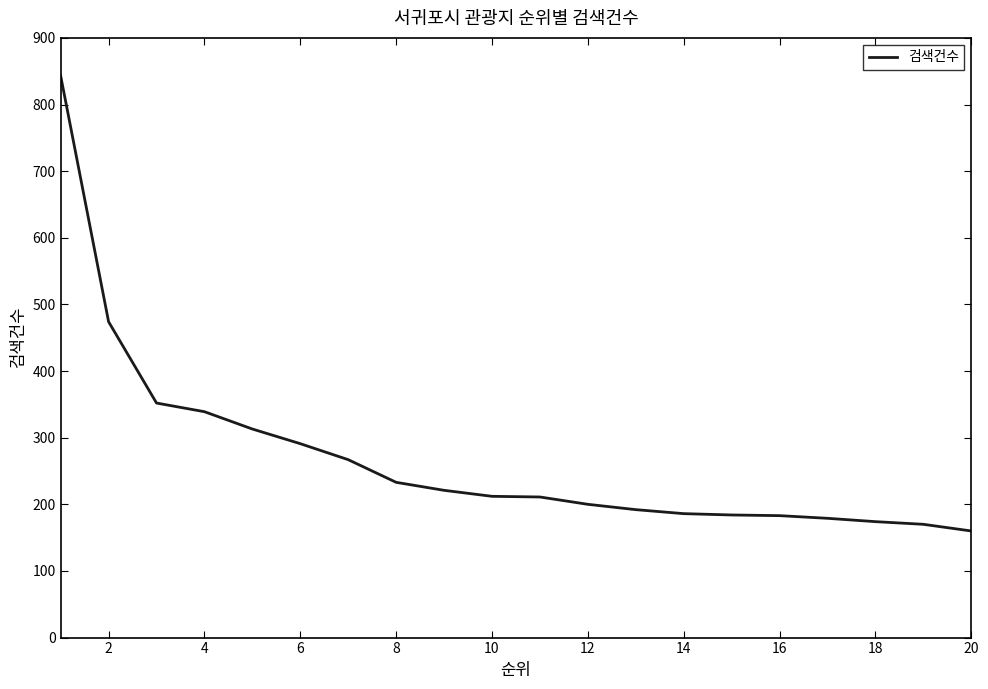

How many categories are shown in the chart?

20